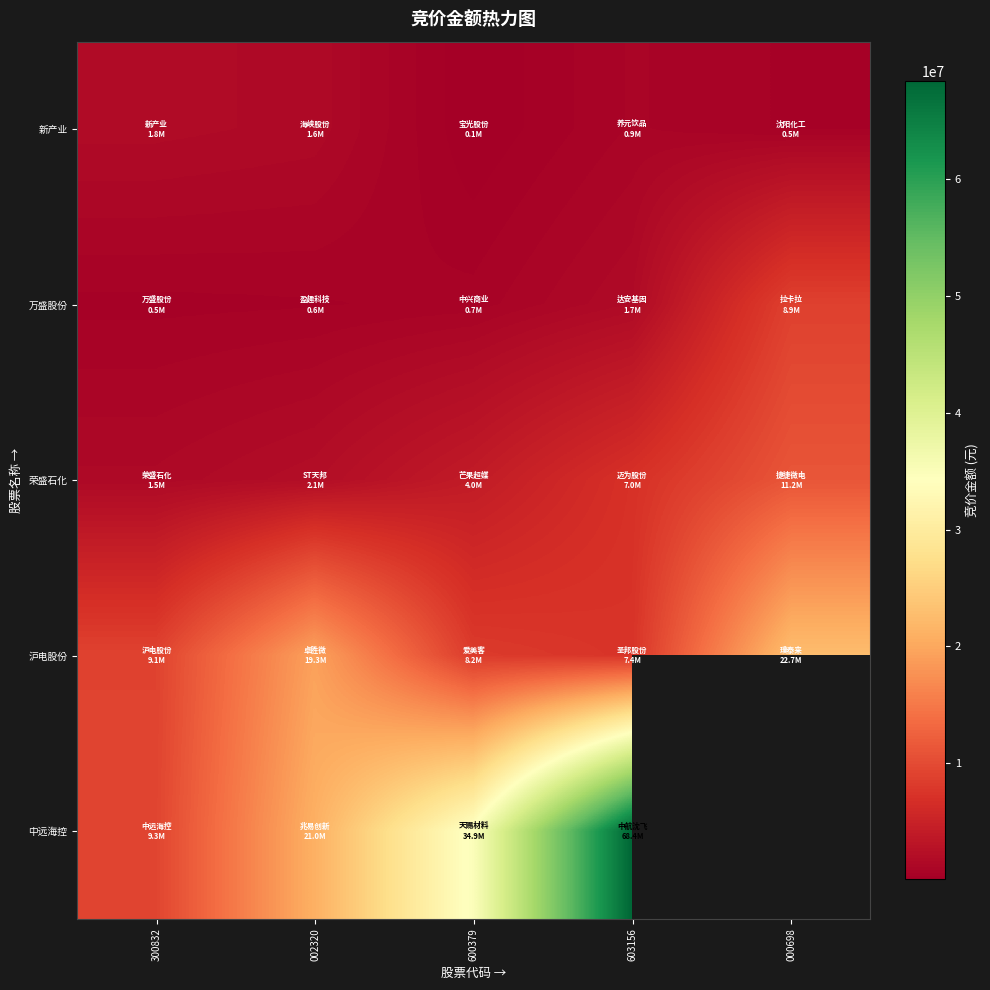

What is the difference between the 荣盛石化 values at 000698 and 002320?

9079952.0